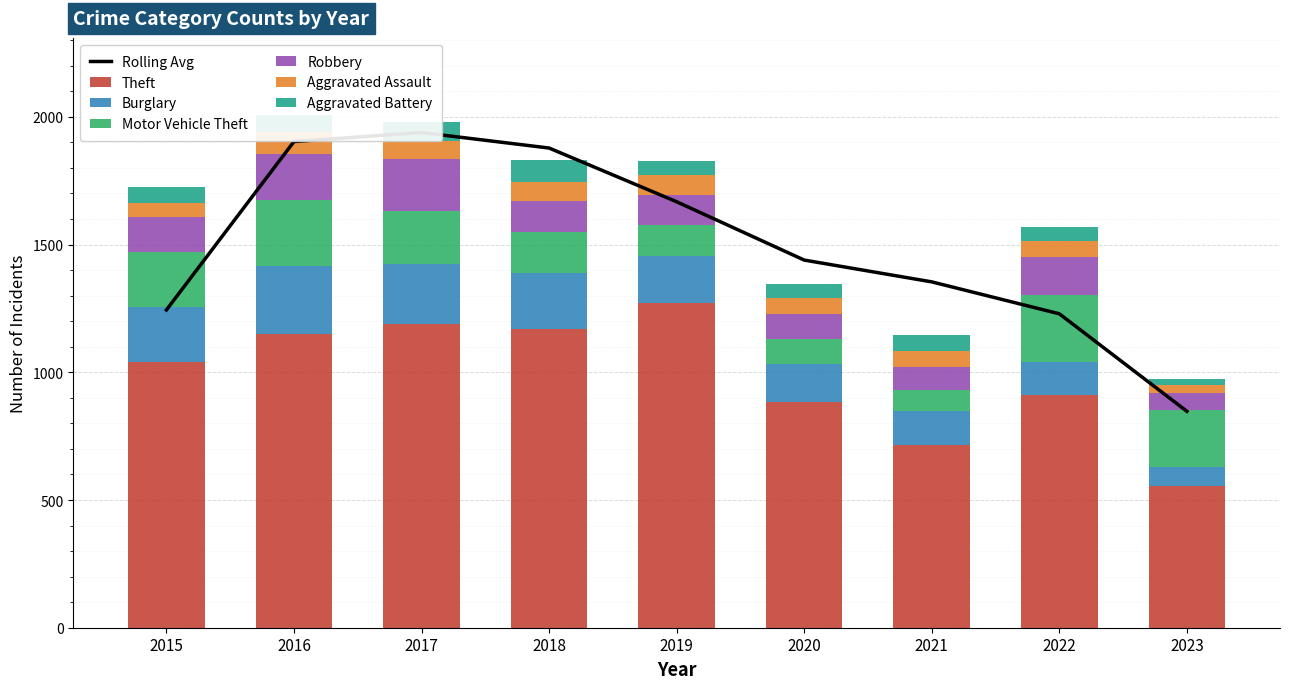

The Motor Vehicle Theft series shows 208 at 2017. True or false?

True